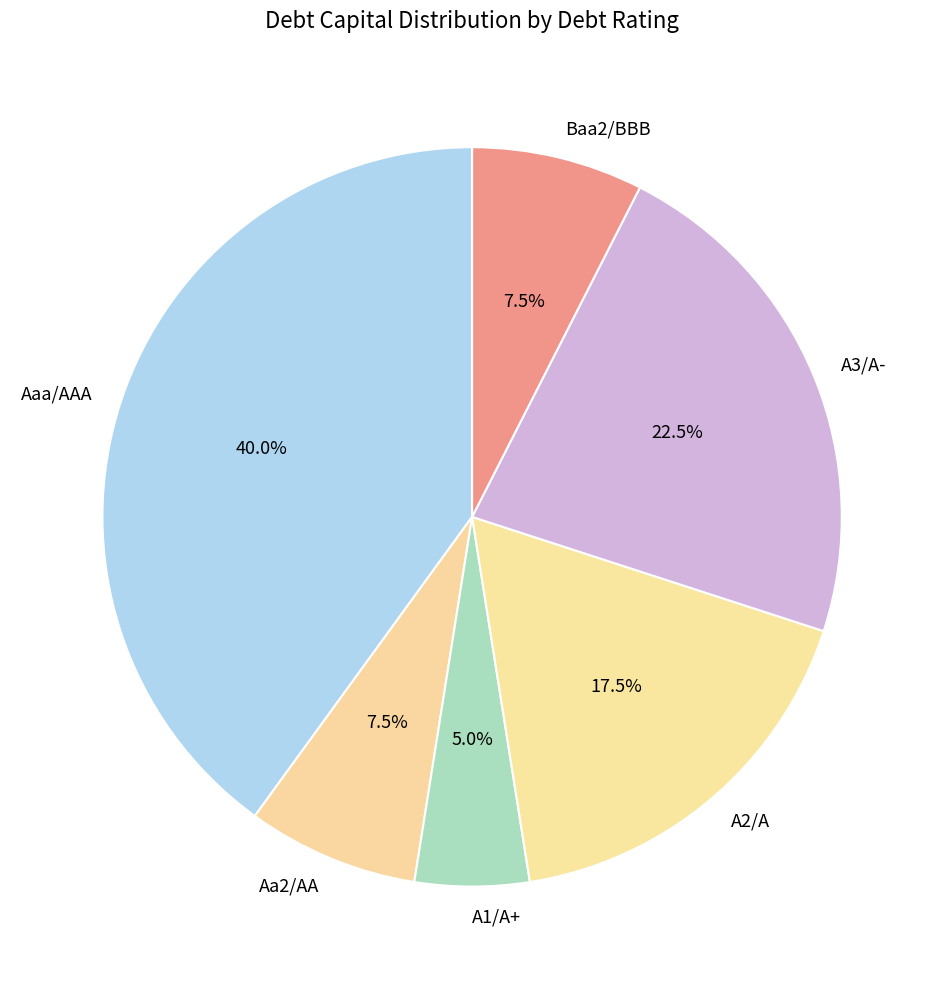

Does any single category account for the majority?

No